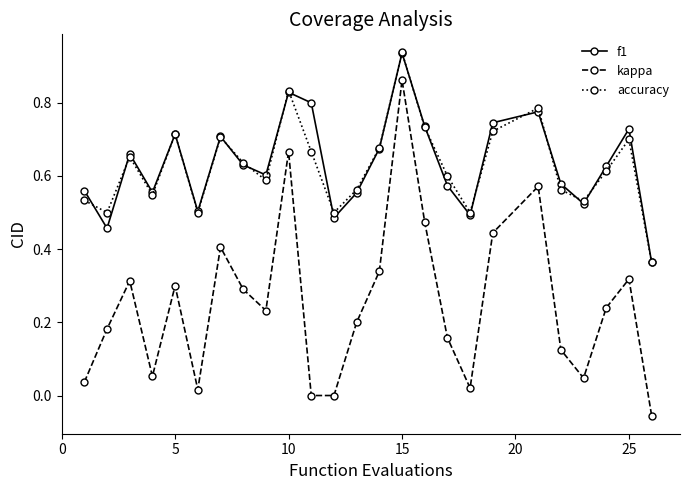

Which series has the largest range (max minus min)?

kappa